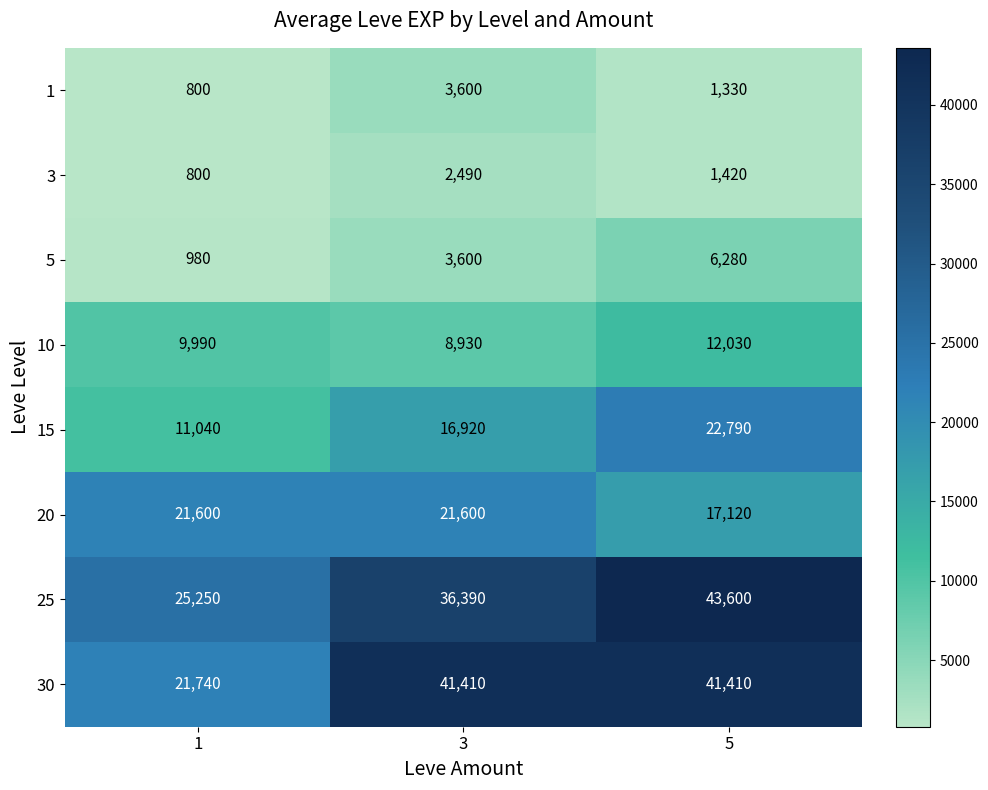

What is the difference between the maximum and minimum values in the 15 series?

11750